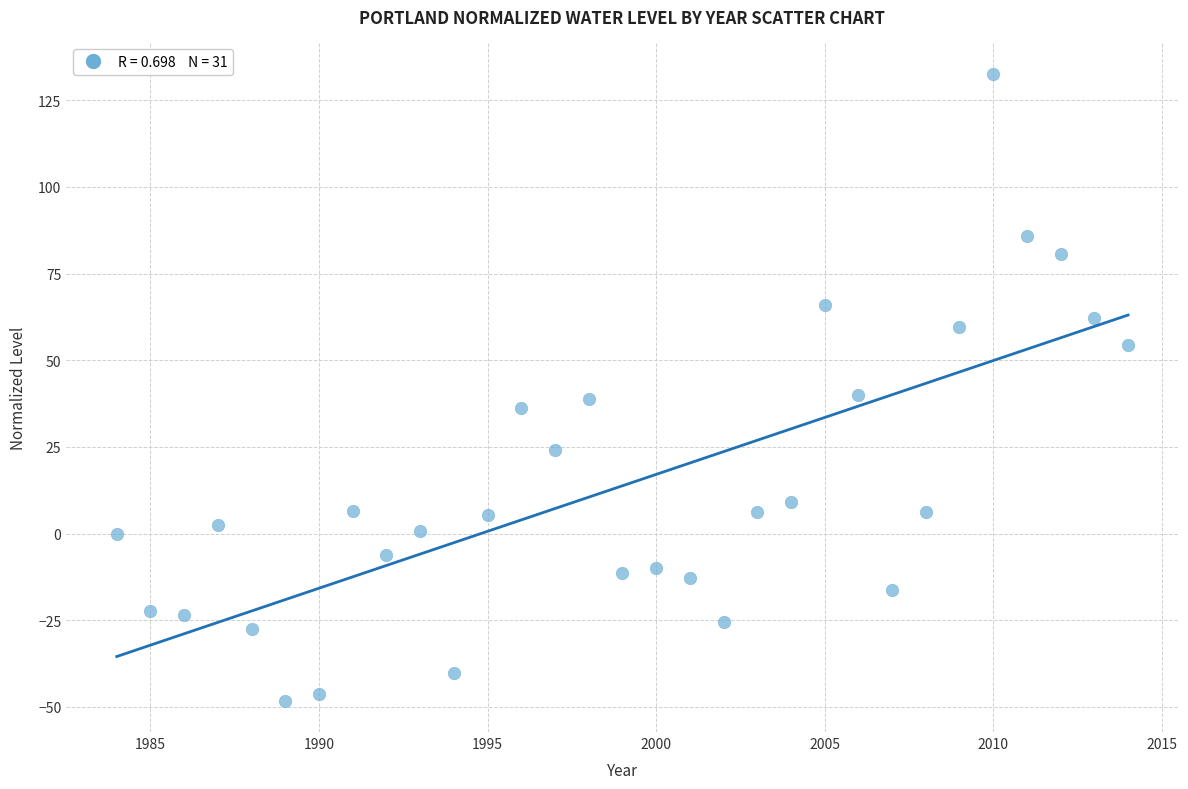

What is the range of Y values (max minus min)?

180.8